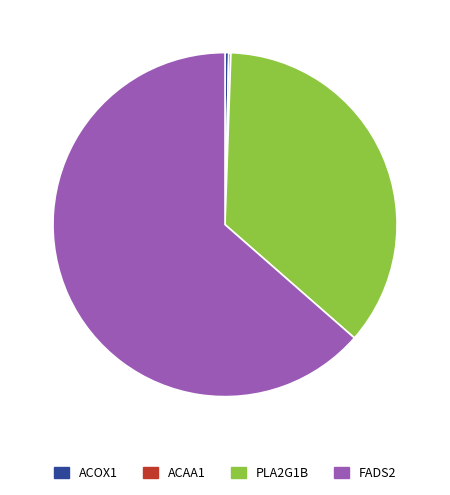

Does any single category account for the majority?

Yes